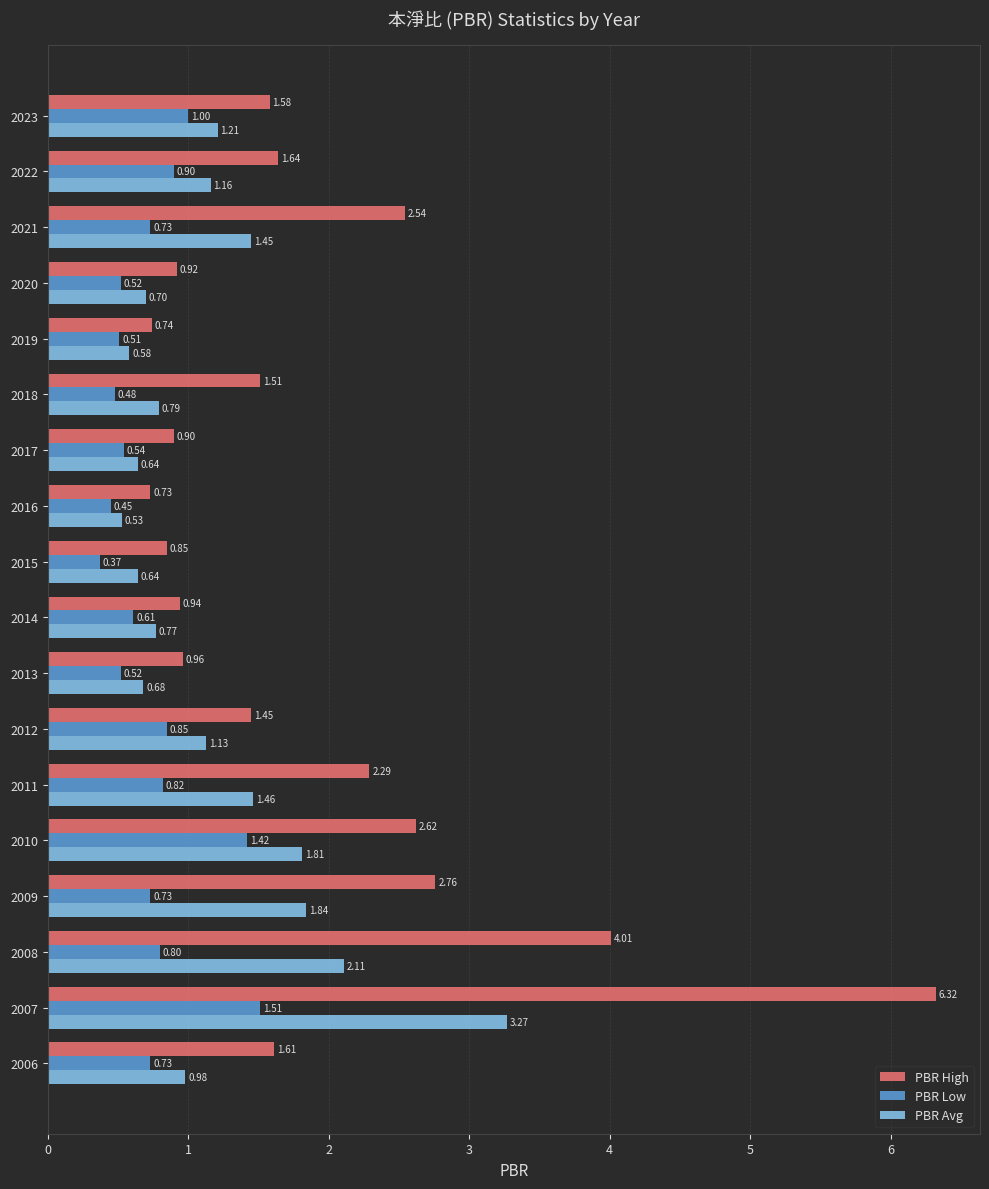

Where is PBR High nearest to the value 3?

2009